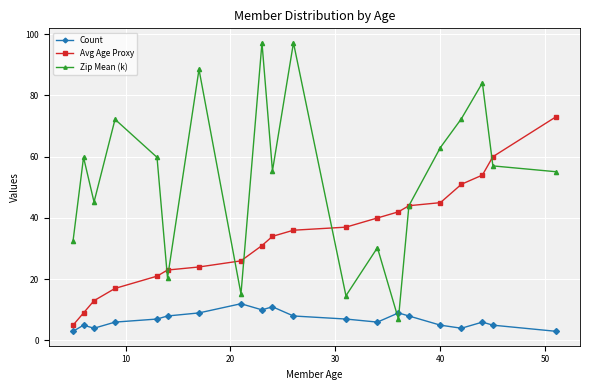

True or false: Avg Age Proxy has more than 2 interior local peaks.

False